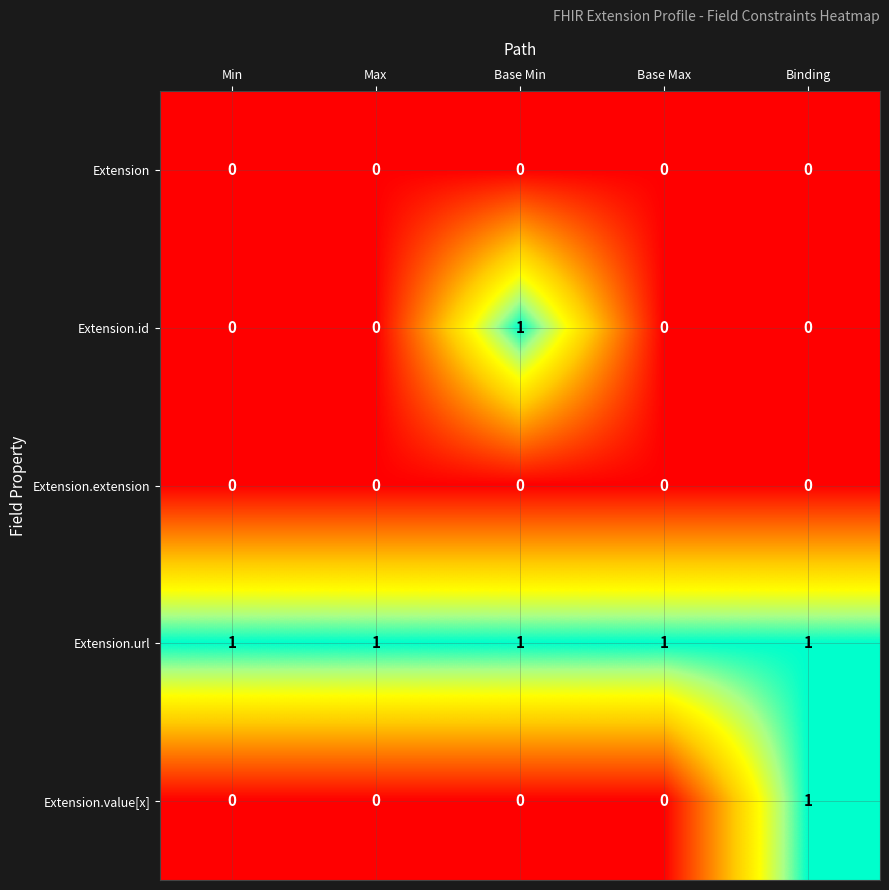

Which series has the largest total across all categories?

Extension.url